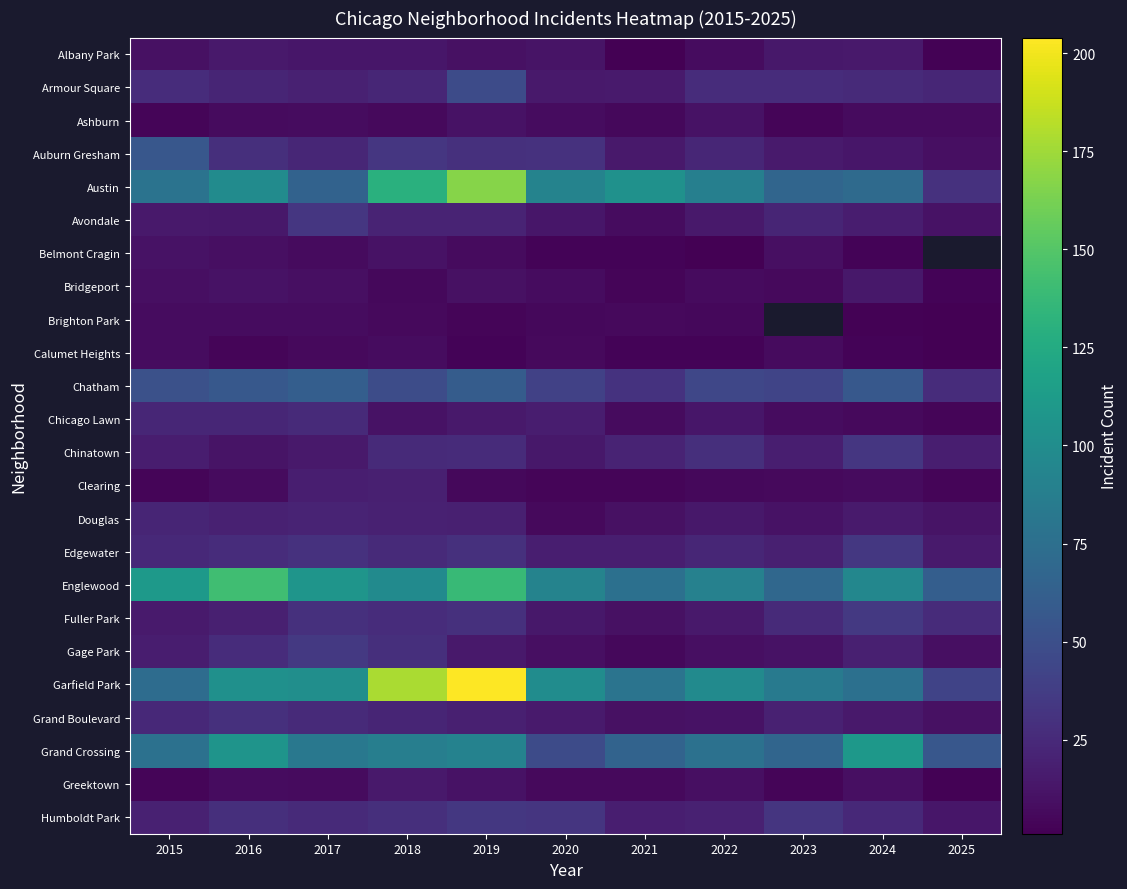

List the labels in order of Grand Boulevard value, smallest first.

2021, 2025, 2022, 2024, 2020, 2019, 2023, 2018, 2015, 2017, 2016